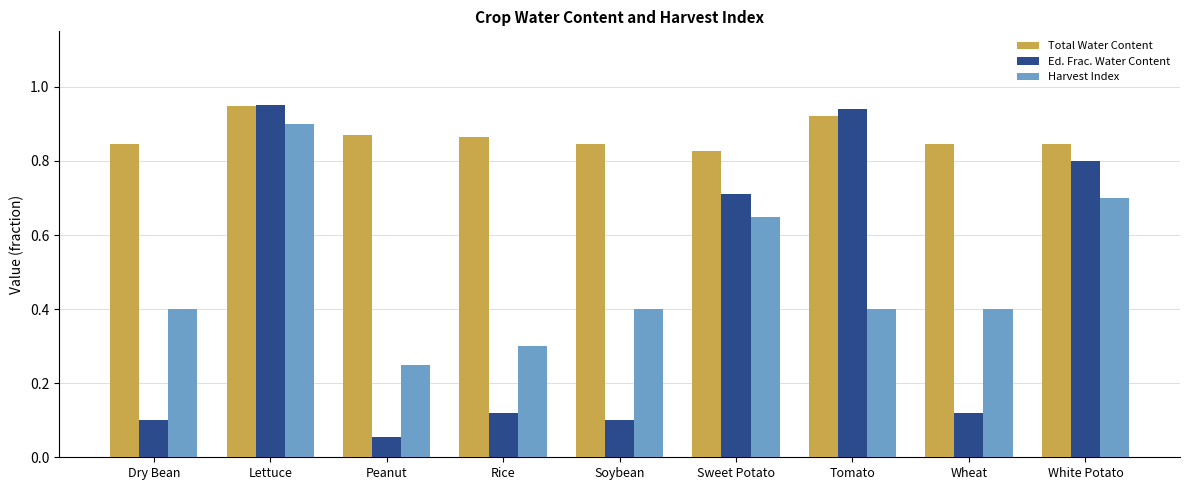

How many distinct data groups are displayed?

3